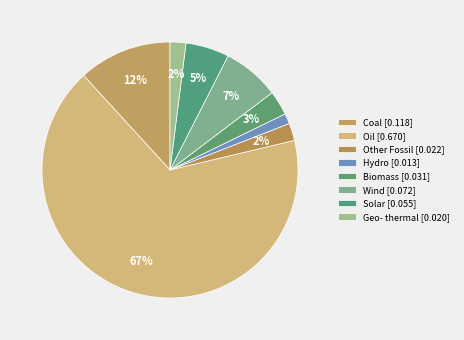

Which slice represents more than half of the pie?

Oil